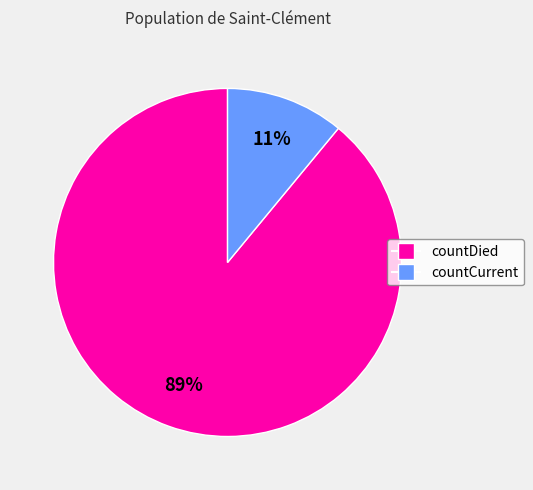

True or false: countDied accounts for 98% of the total.

False